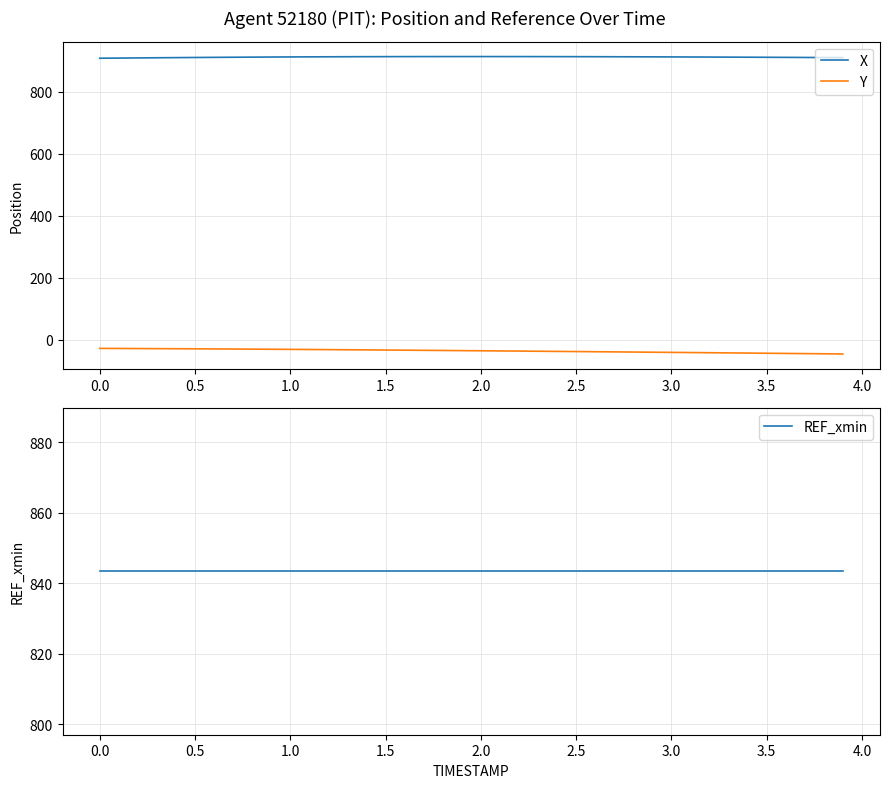

True or false: X and Y cross at least once.

False